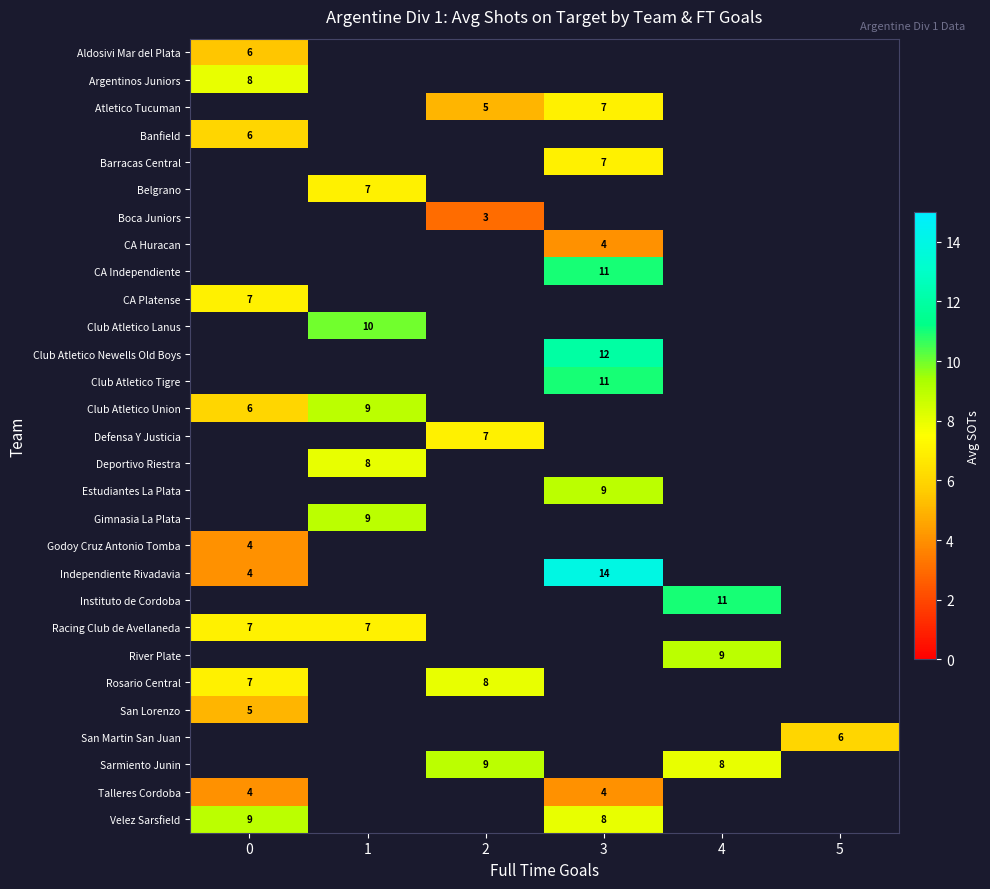

How many series are shown in this chart?

29